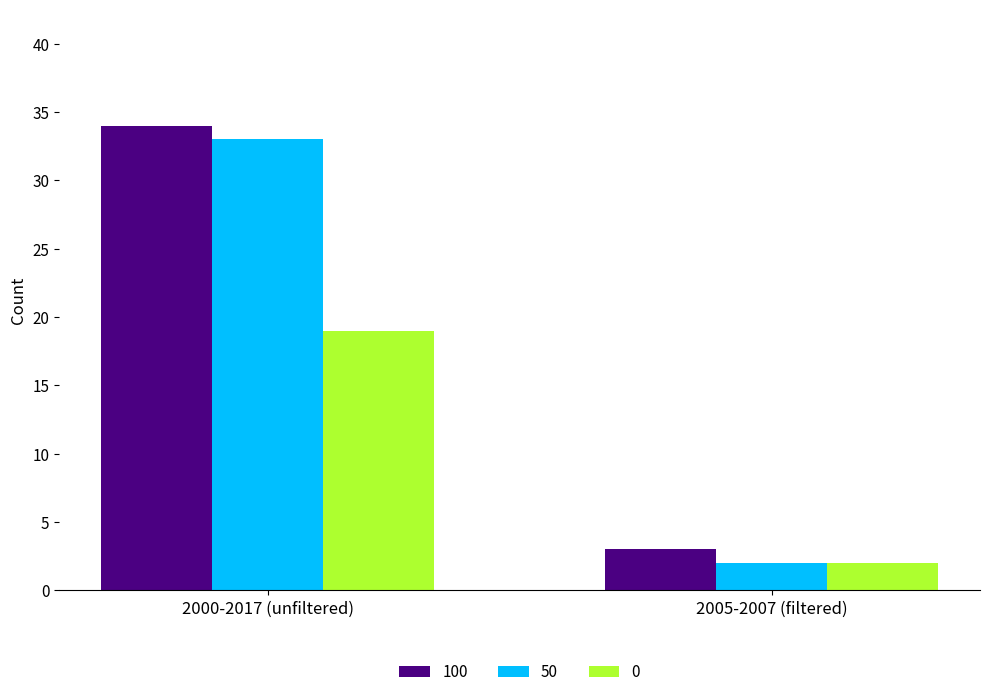

Where is 100 nearest to the value 18?

2005-2007 (filtered)